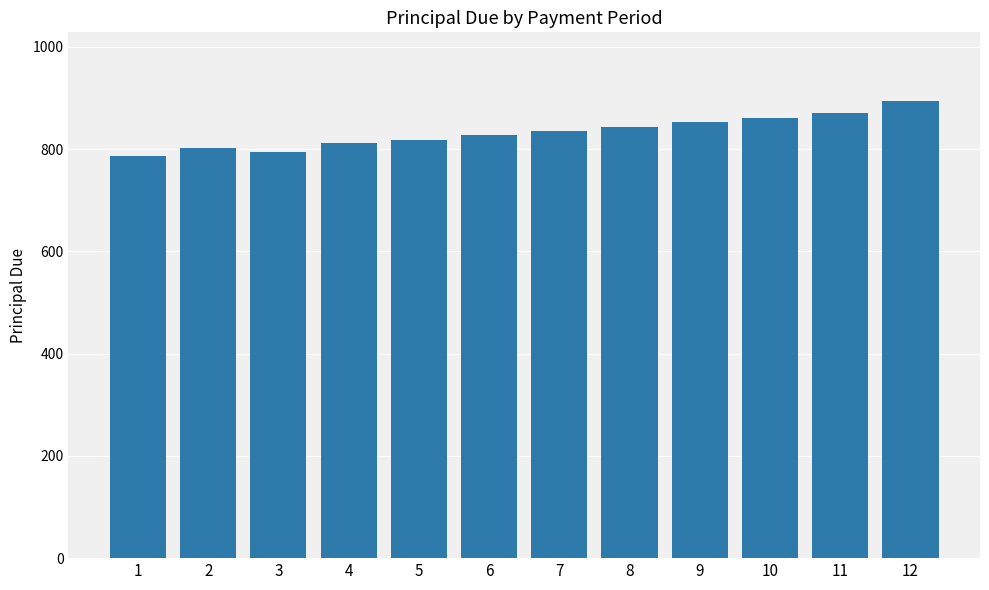

Which category has the highest value across all series?

12